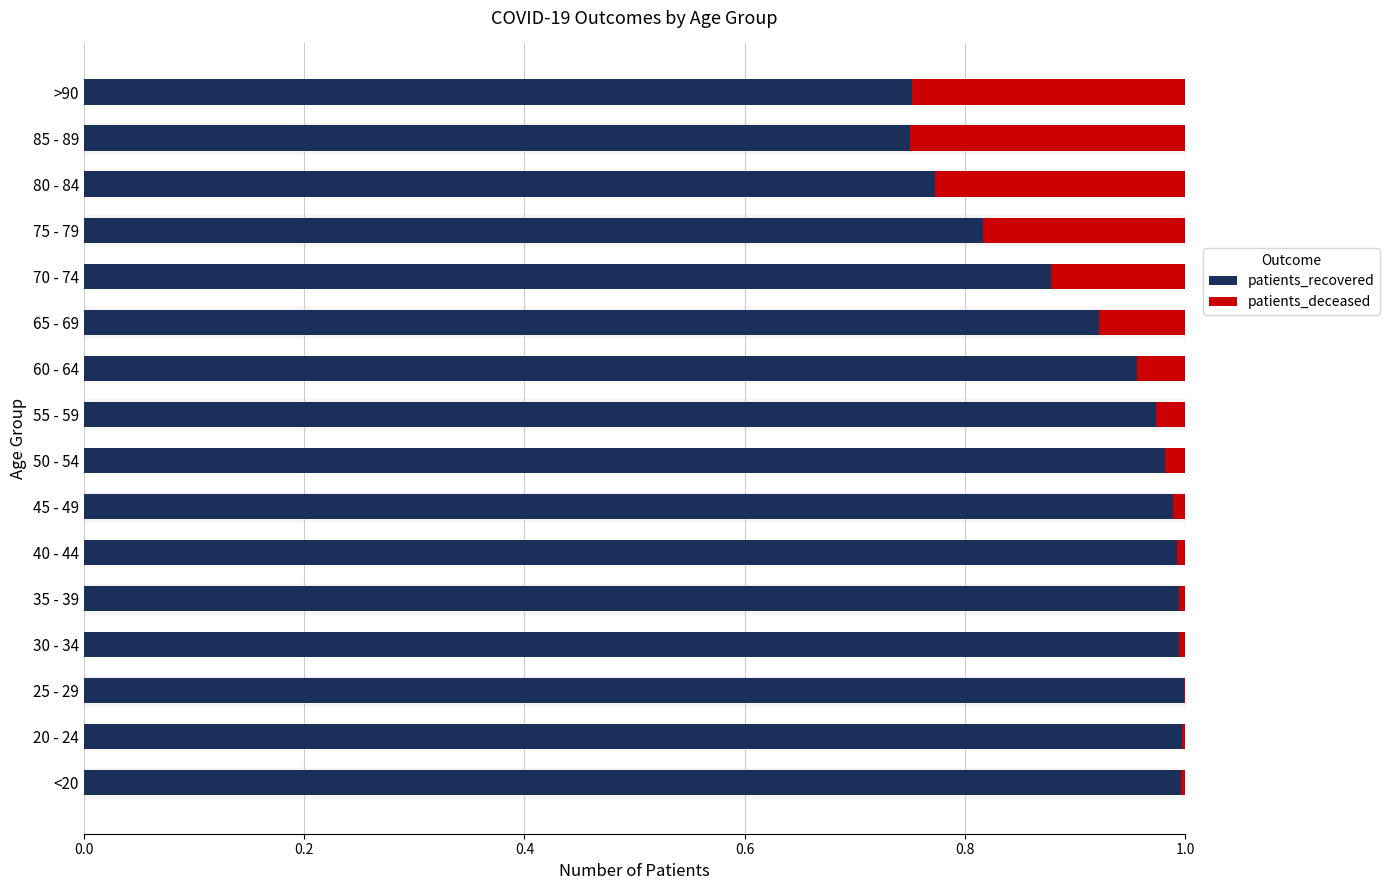

What is the sum of all patients_recovered values?

14.8